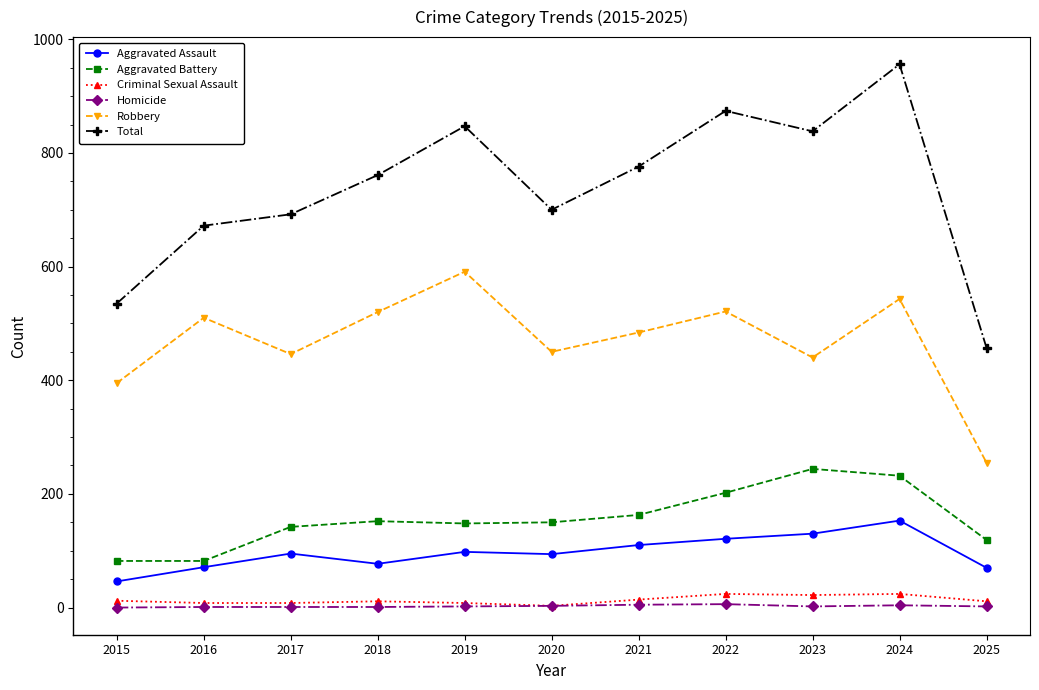

Does the chart have visible grid lines?

No